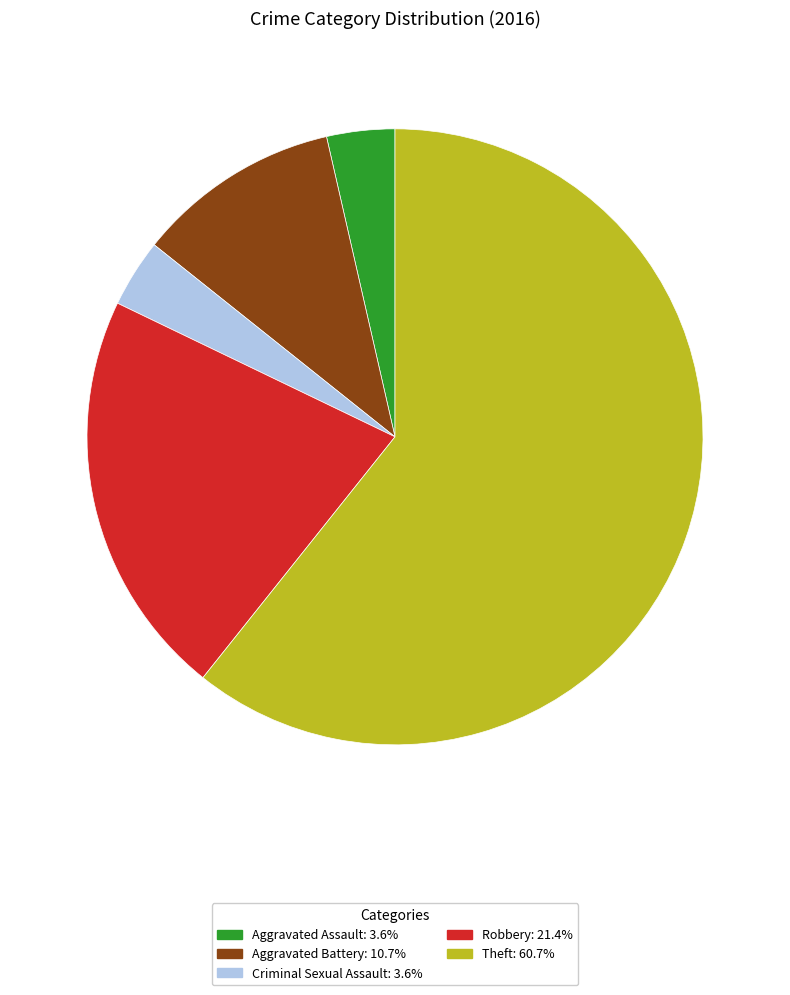

Between Theft and Aggravated Assault, which is larger?

Theft